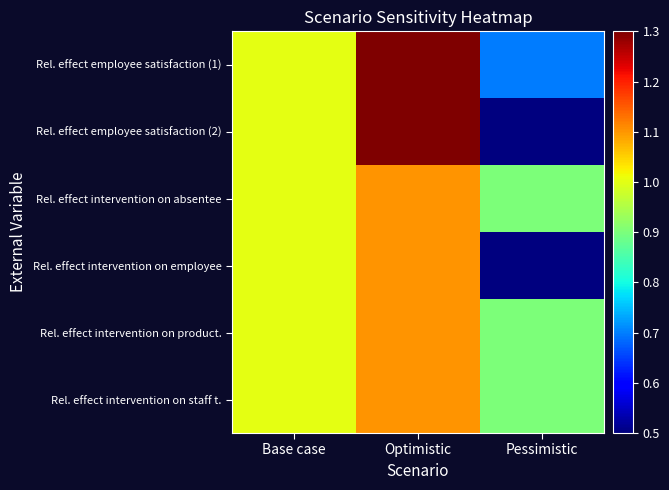

At Base case, list the series in order from largest to smallest.

Rel. effect employee satisfaction (1), Rel. effect employee satisfaction (2), Rel. effect intervention on absentee, Rel. effect intervention on employee, Rel. effect intervention on product., Rel. effect intervention on staff t.